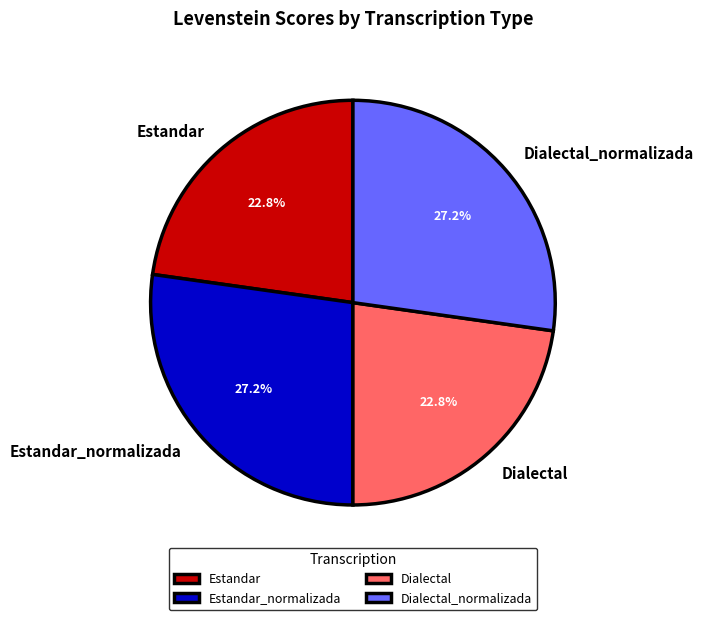

To the nearest percent, what is the combined percentage of Dialectal and Estandar?

46%